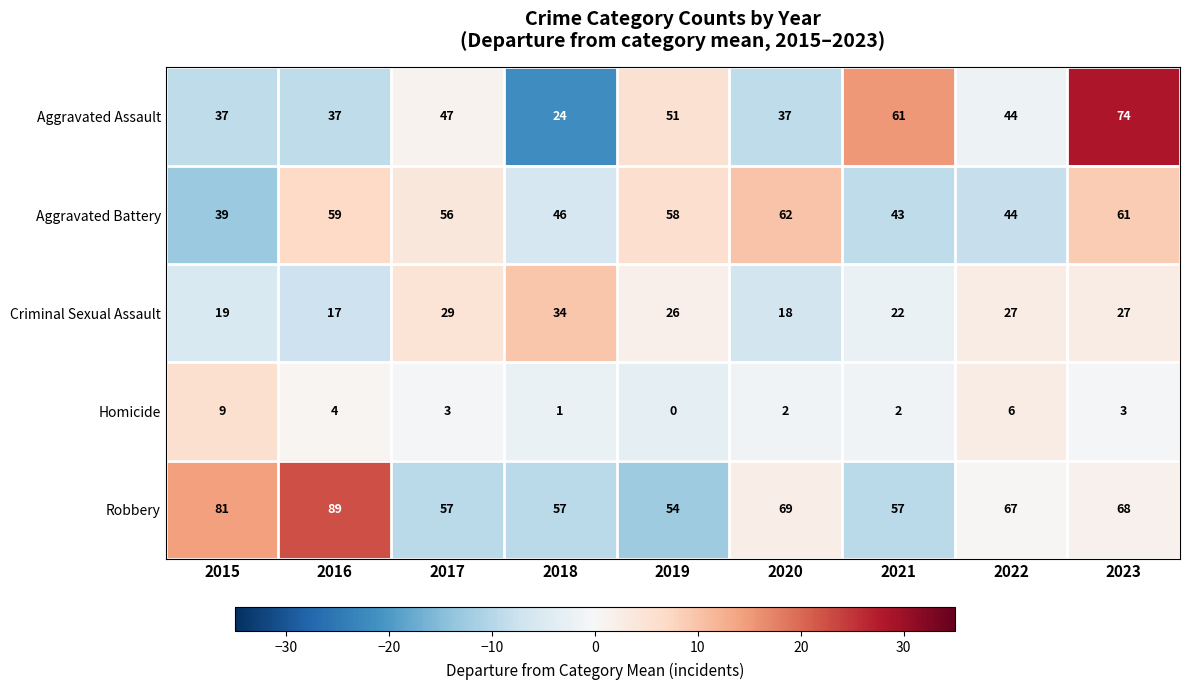

What is the difference between the maximum and second lowest values in the Homicide series?

8